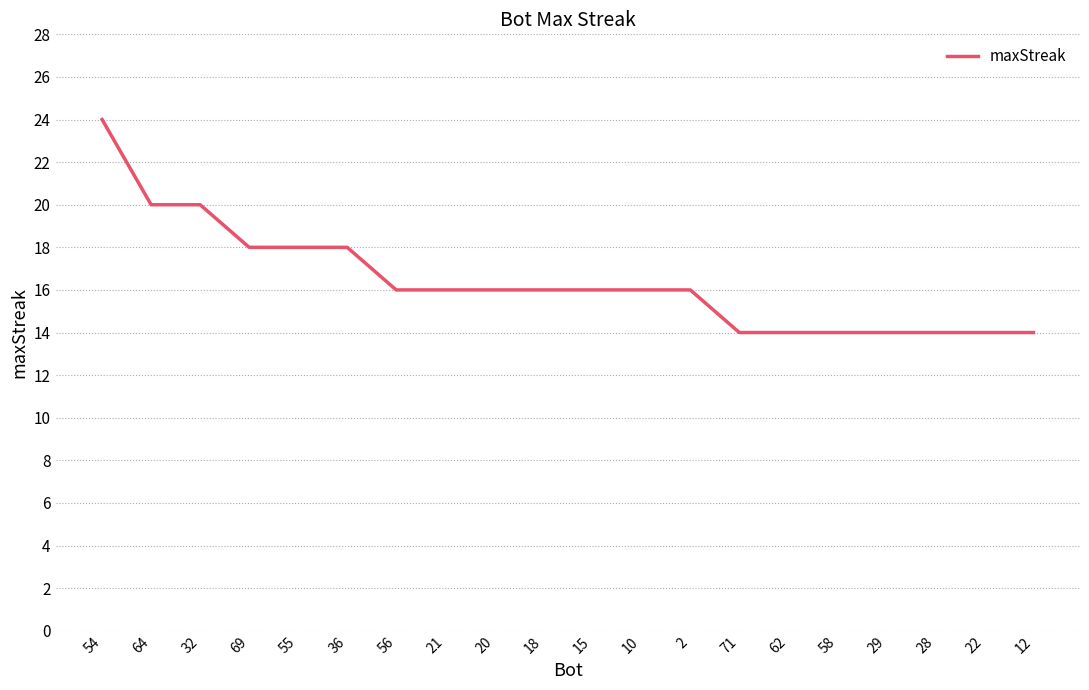

What is the maximum value shown in the chart?

24